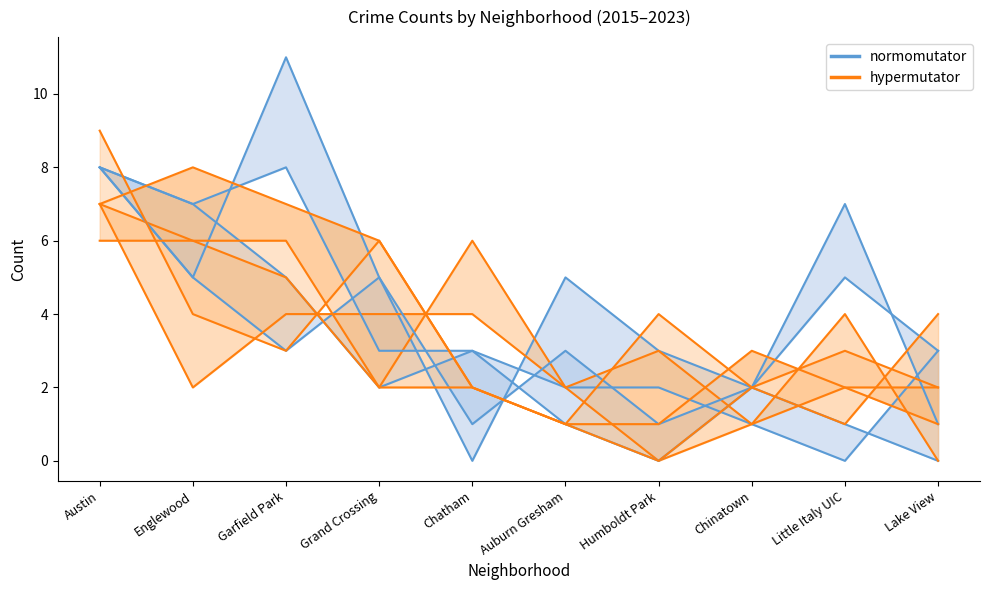

Between Austin and Auburn Gresham, which series saw the biggest shift?

hypermutator